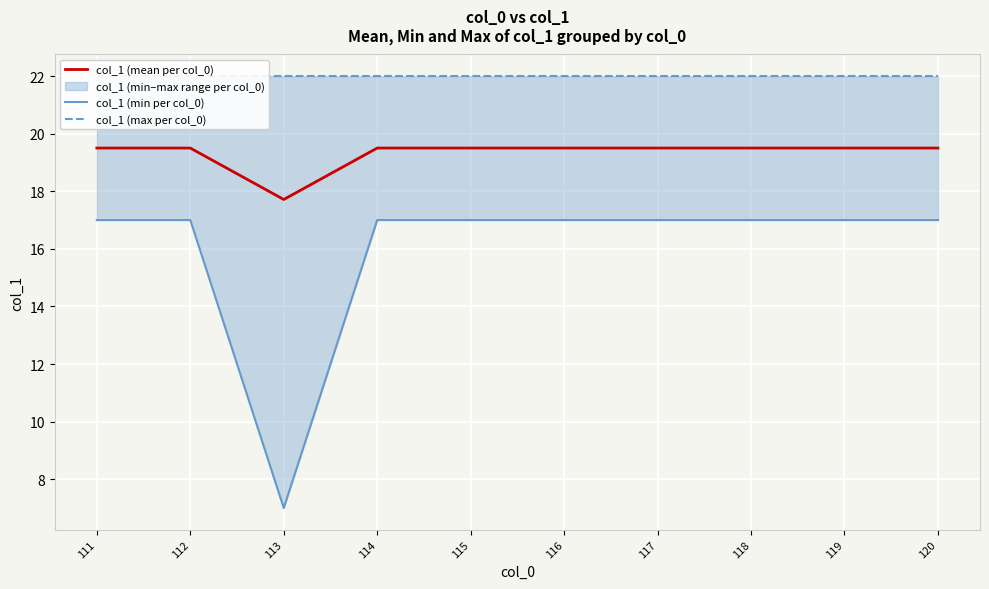

Which series has the largest range (max minus min)?

col_1 (min per col_0)